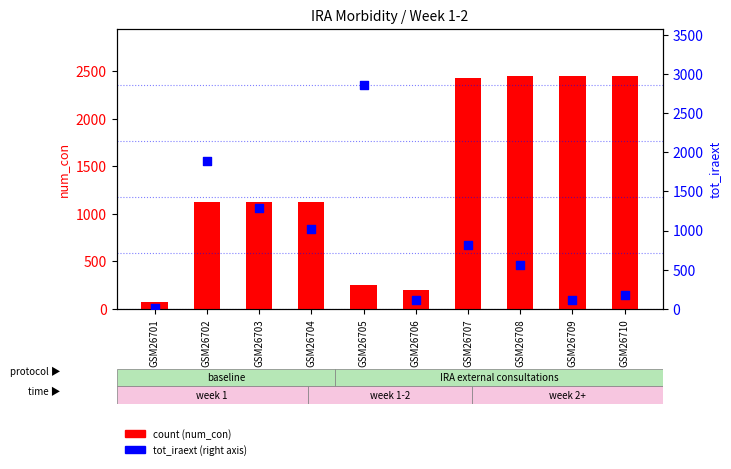

What is the total value across all series at GSM26708?

3016